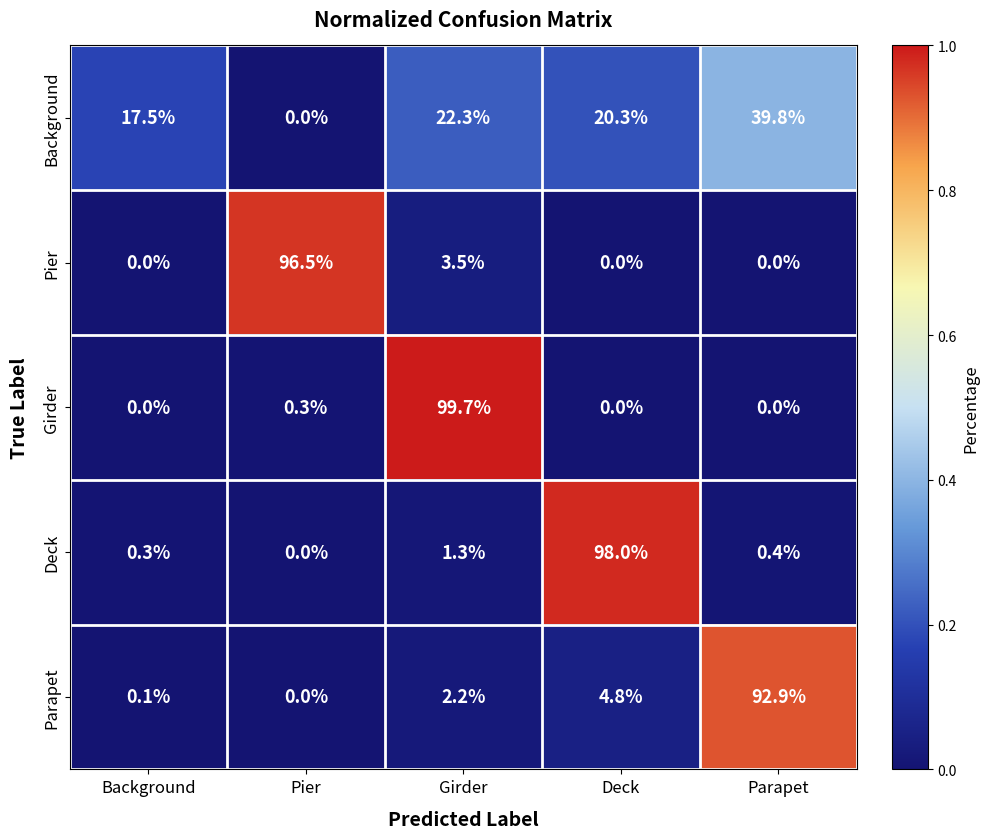

At which category is the sum across all series the highest?

Parapet